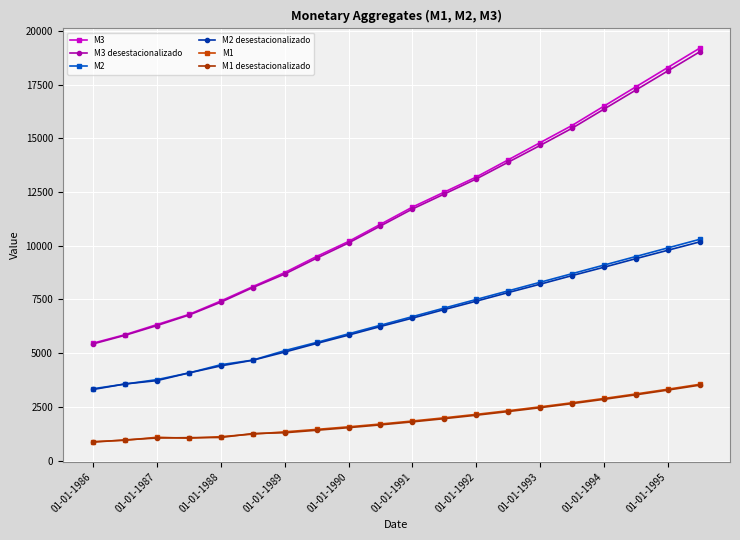

True or false: M1 desestacionalizado and M2 desestacionalizado cross at least once.

False